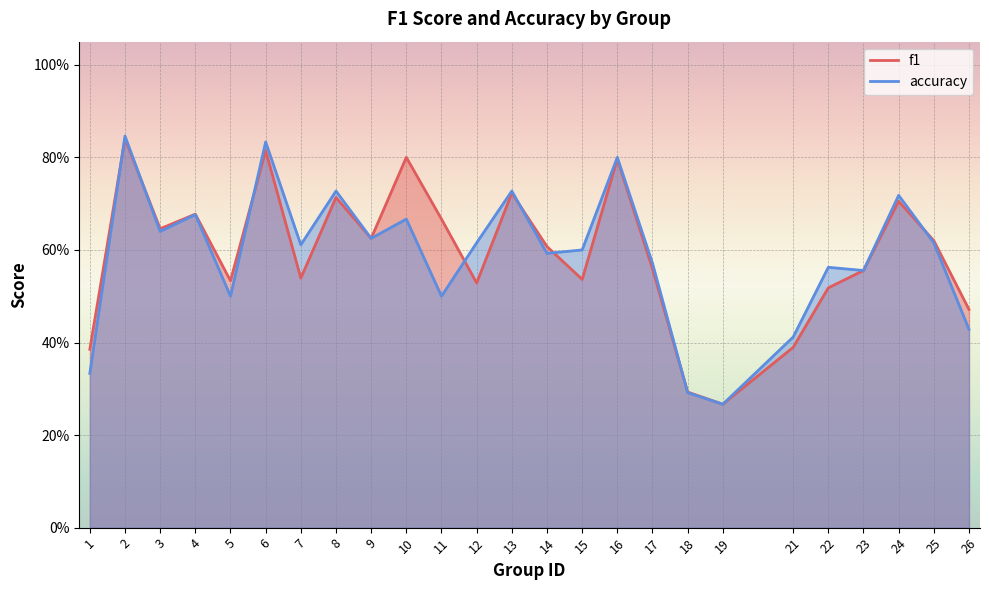

How many intersections are there between f1 and accuracy?

8